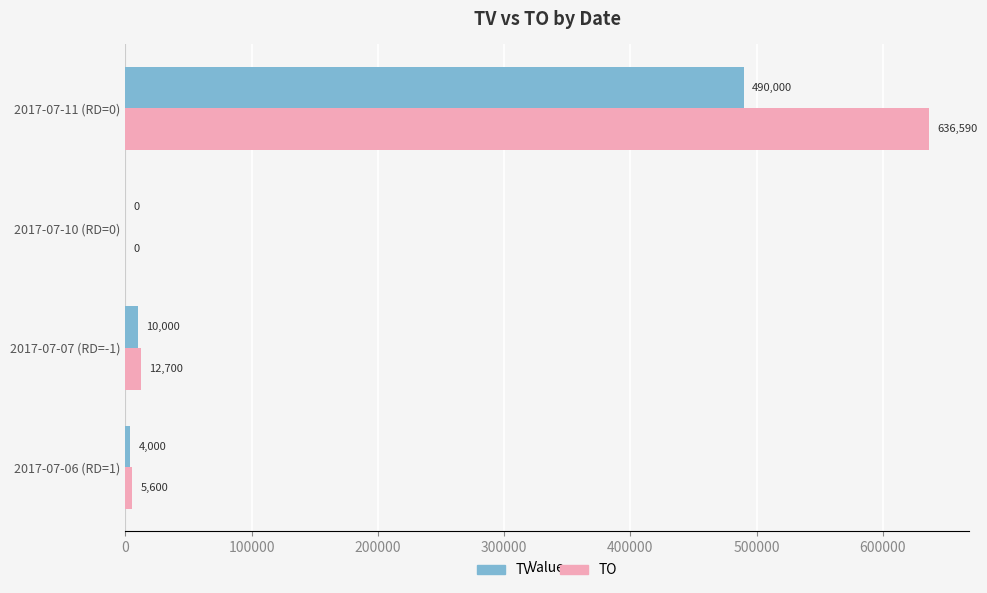

Where is TO nearest to the value 318295?

2017-07-07 (RD=-1)